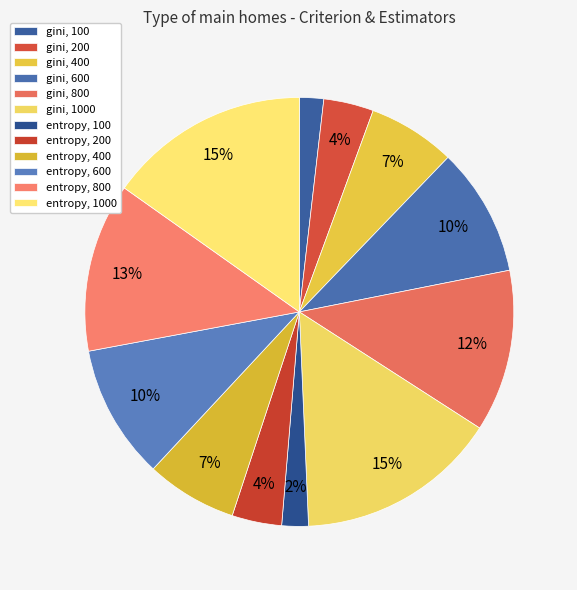

Does any single category account for the majority?

No